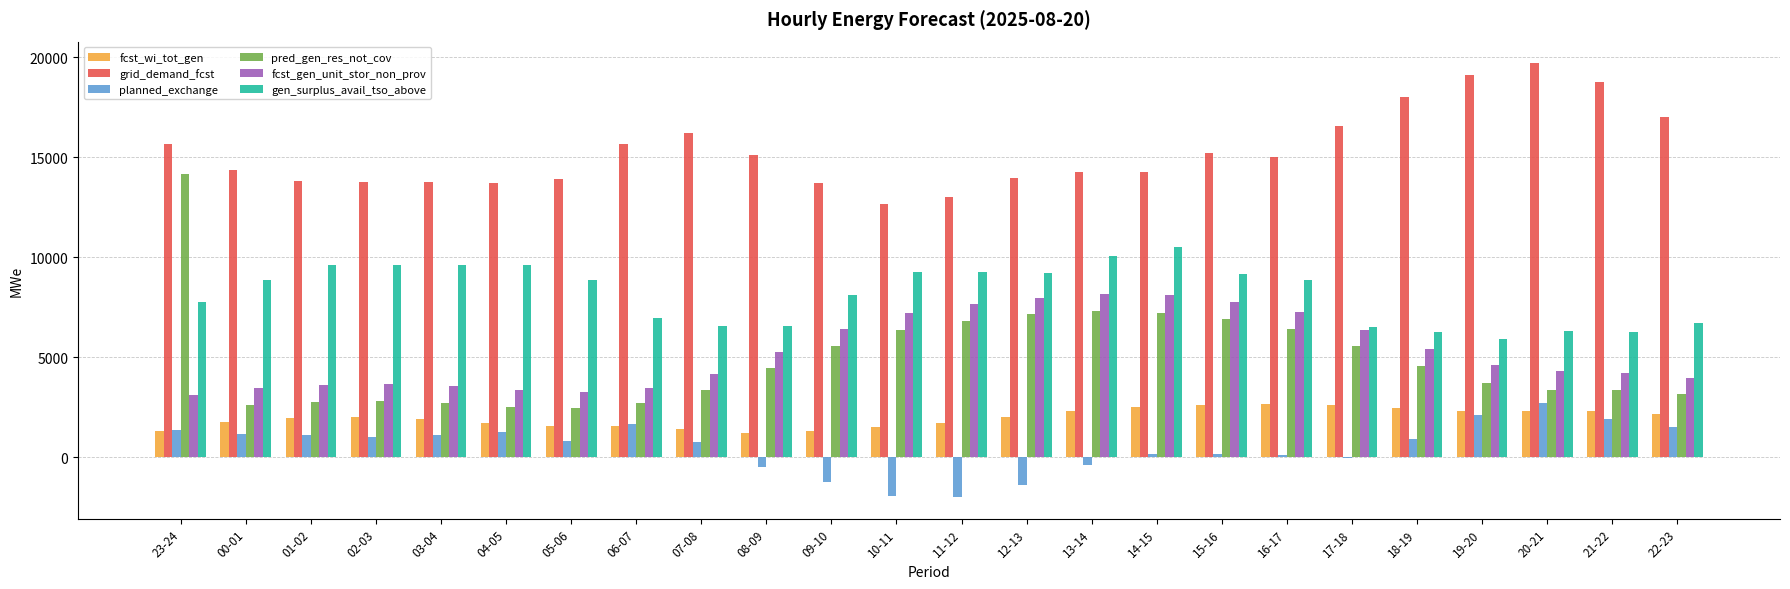

Which series has the largest total across all categories?

grid_demand_fcst